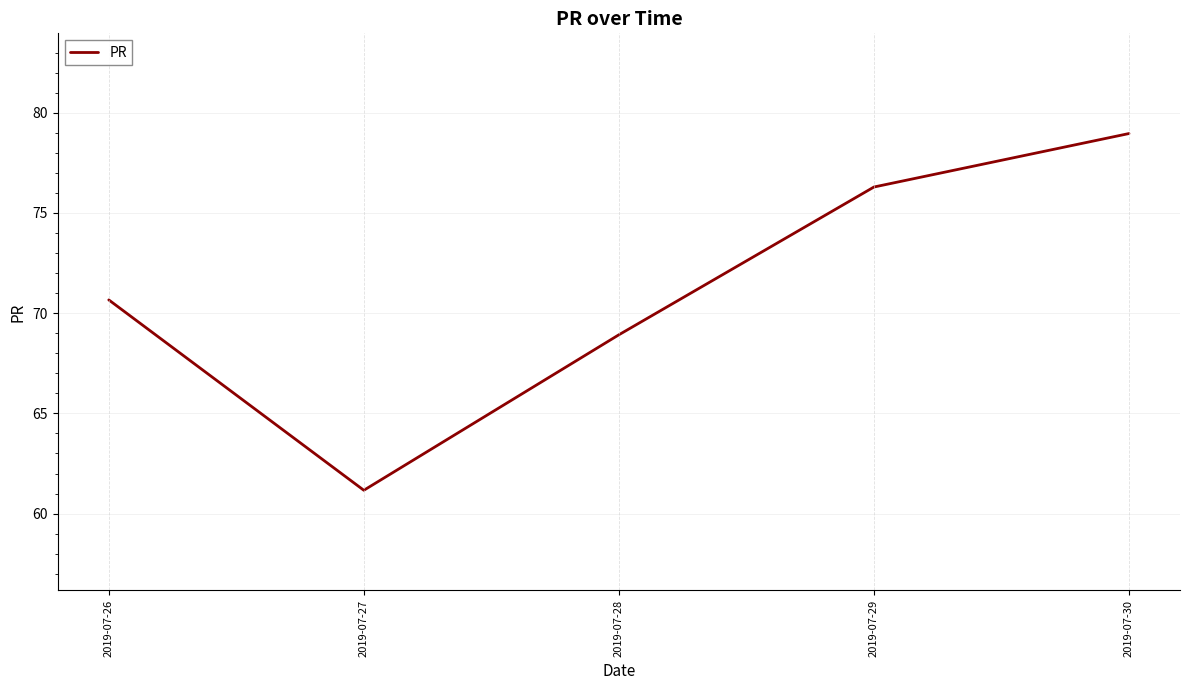

True or false: there are more than 1 points higher than both neighbors.

False